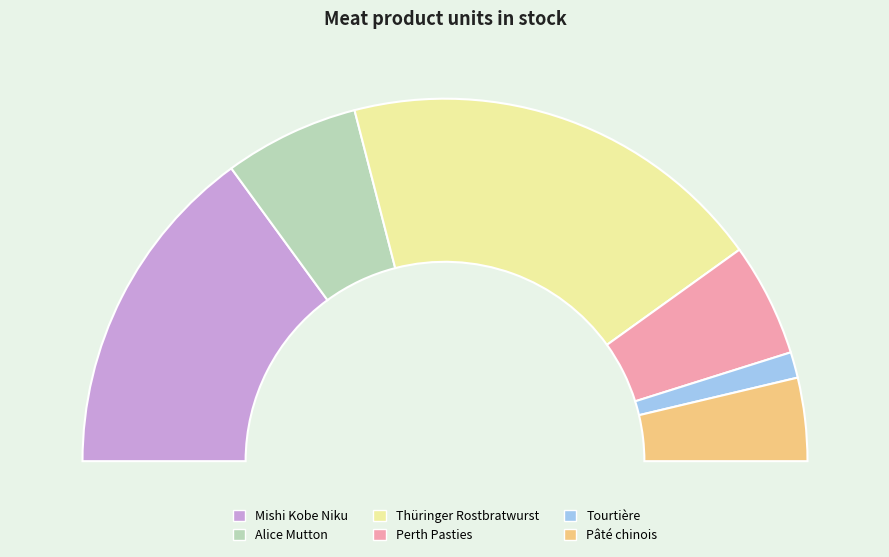

Count the number of slices in the pie.

6